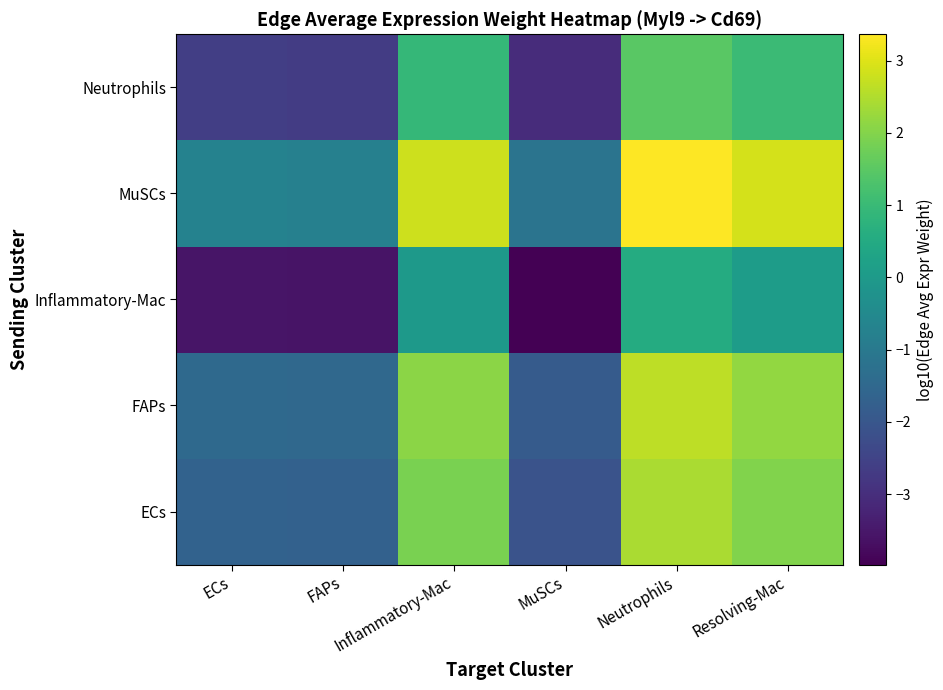

What is the smallest value displayed?

-4.0